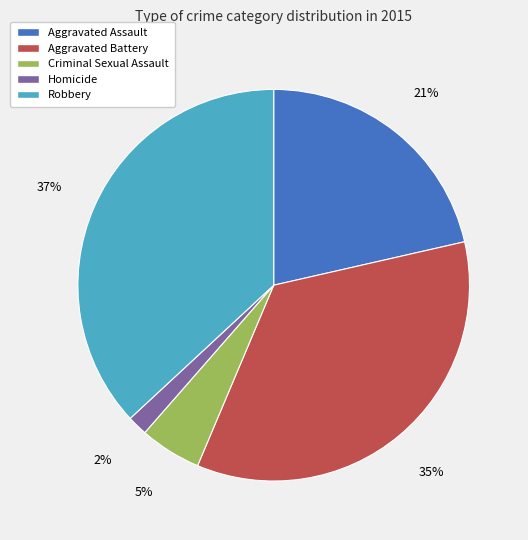

To the nearest percent, what is the difference between the Robbery and Aggravated Battery slice percentages?

2%